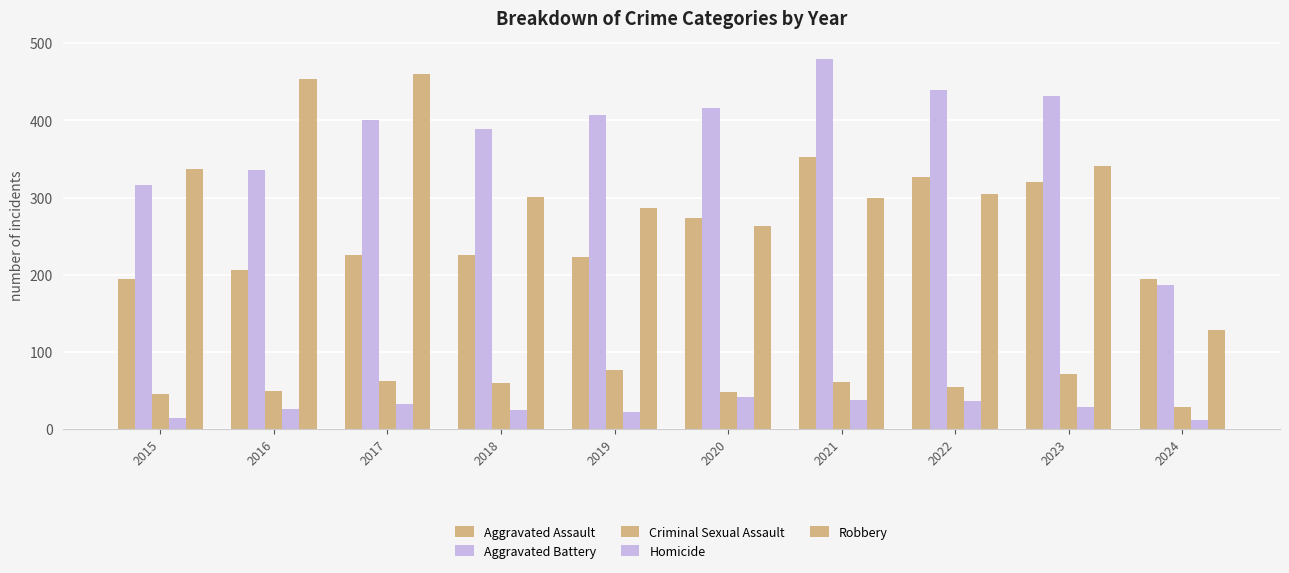

Where is Aggravated Assault nearest to the value 273?

2020